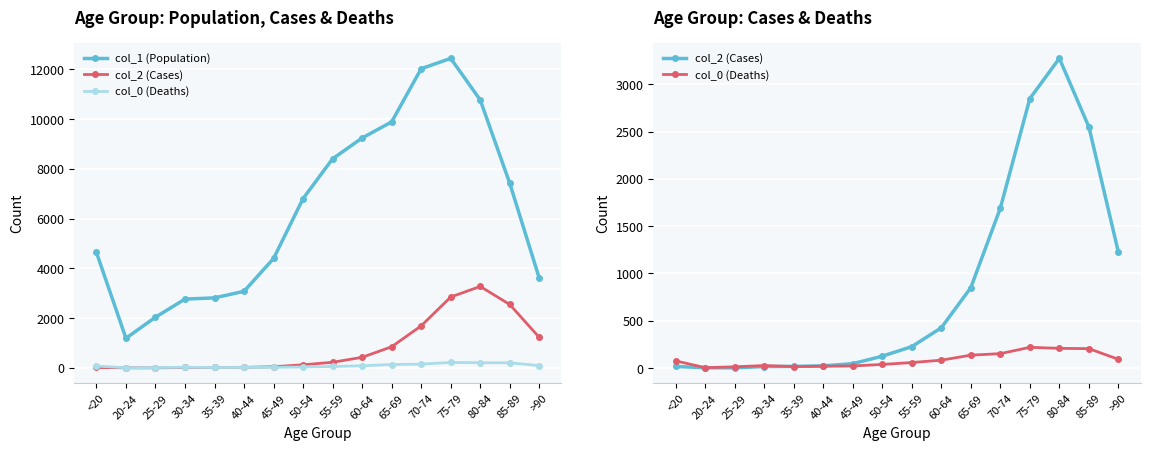

Which series has the largest range (max minus min)?

col_1 (Population)